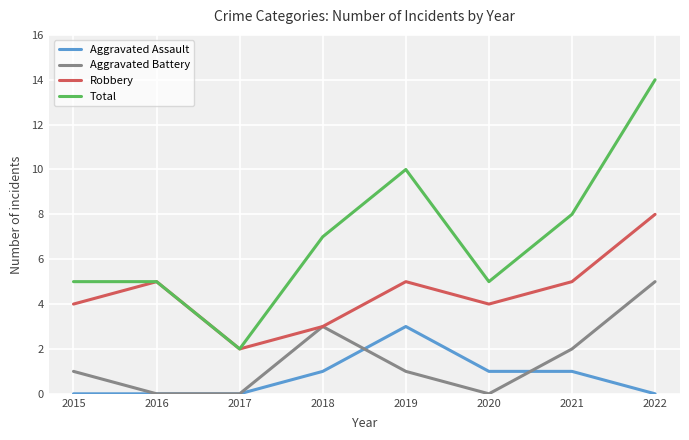

True or false: Total and Aggravated Assault cross at least once.

False